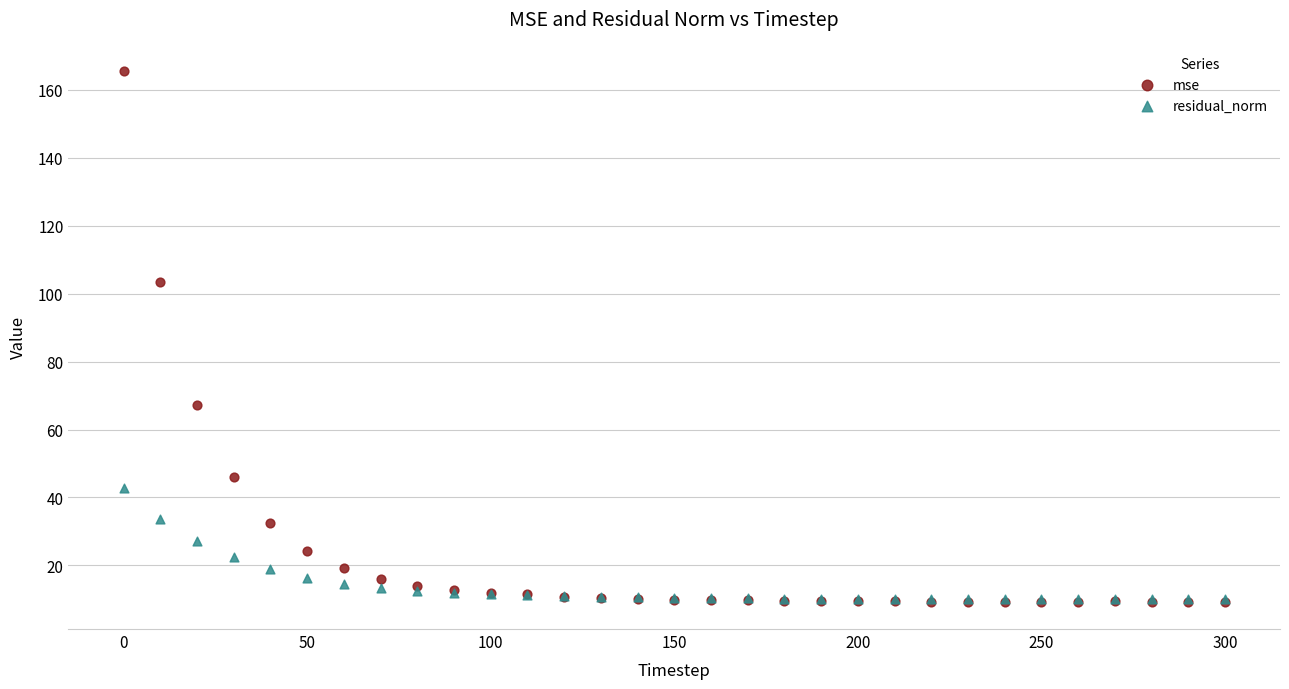

Across all series, what Y value is closest to 87?

103.4